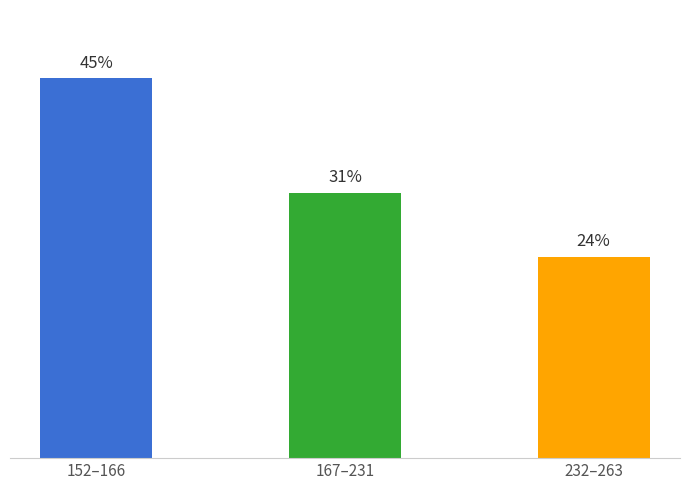

Are the bars horizontal?

No